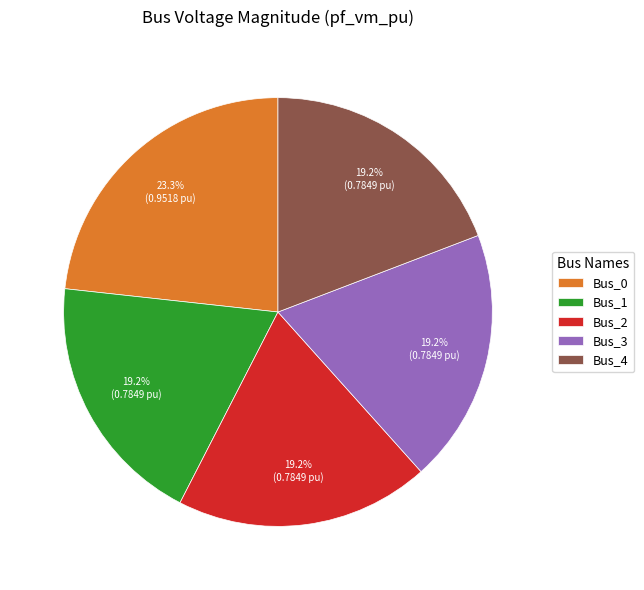

Which slice is the largest?

Bus_0